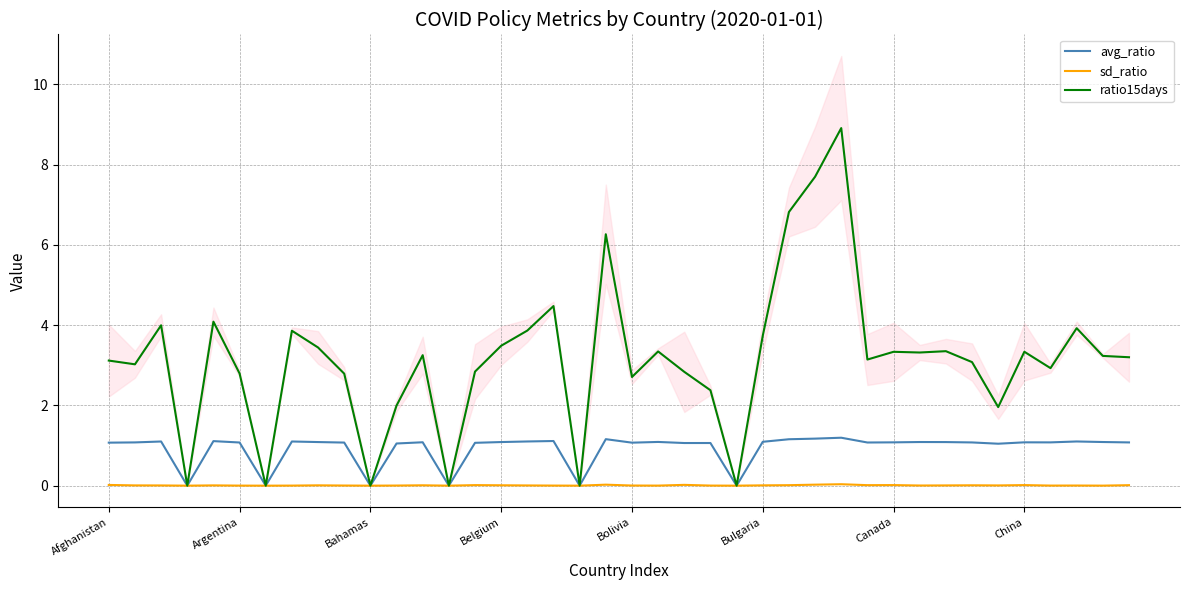

Reading right to left, extract all data points from this chart.

avg_ratio: 1.1	1.1	1.1	1.1	1.1	1.0	1.1	1.1	1.1	1.1	1.1	1.2	1.2	1.2	1.1	0.0	1.1	1.1	1.1	1.1	1.2	0.0	1.1	1.1	1.1	1.1	0.0	1.1	1.1	0.0	1.1	1.1	1.1	0.0	1.1	1.1	0.0	1.1	1.1	1.1
sd_ratio: 0.0	0.0	0.0	0.0	0.0	0.0	0.0	0.0	0.0	0.0	0.0	0.0	0.0	0.0	0.0	0.0	0.0	0.0	0.0	0.0	0.0	0.0	0.0	0.0	0.0	0.0	0.0	0.0	0.0	0.0	0.0	0.0	0.0	0.0	0.0	0.0	0.0	0.0	0.0	0.0
ratio15days: 3.2	3.2	3.9	2.9	3.3	2.0	3.1	3.4	3.3	3.3	3.1	8.9	7.7	6.8	3.7	0.0	2.4	2.8	3.3	2.7	6.3	0.0	4.5	3.9	3.5	2.8	0.0	3.3	2.0	0.0	2.8	3.4	3.9	0.0	2.8	4.1	0.0	4.0	3.0	3.1